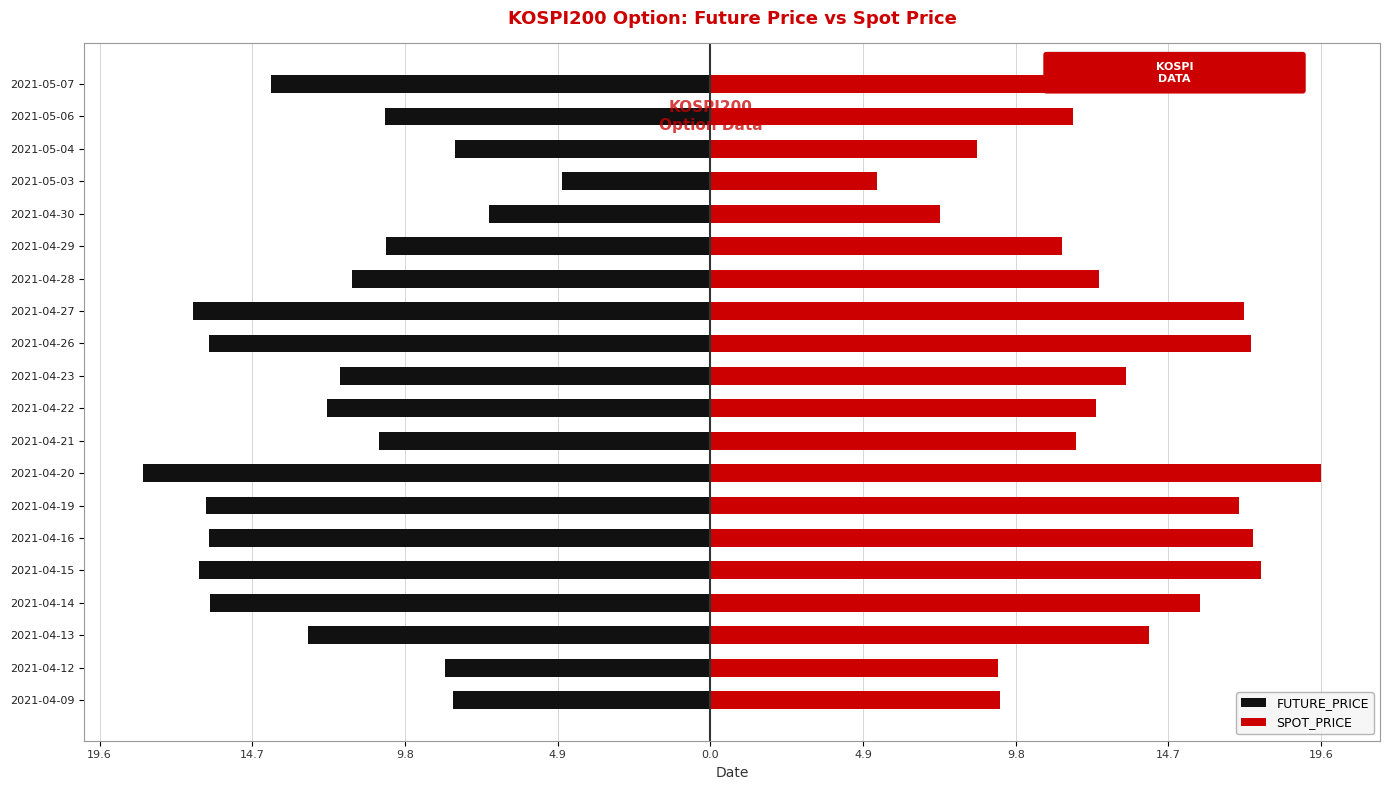

How many distinct data groups are displayed?

2